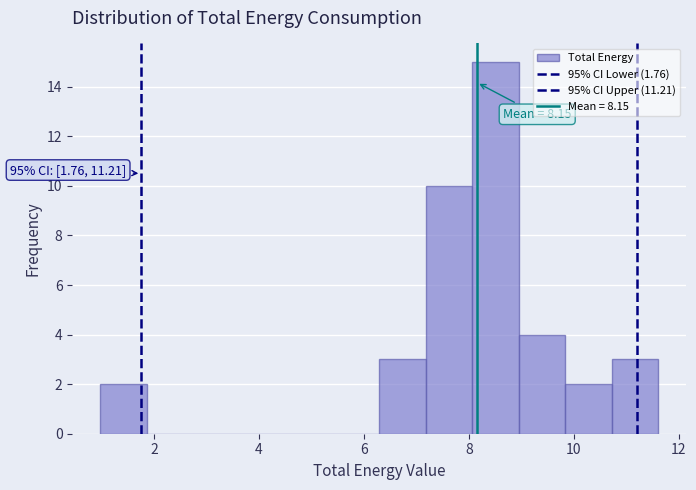

Which range on the x-axis has the tallest bar?

8.0 to 9.0